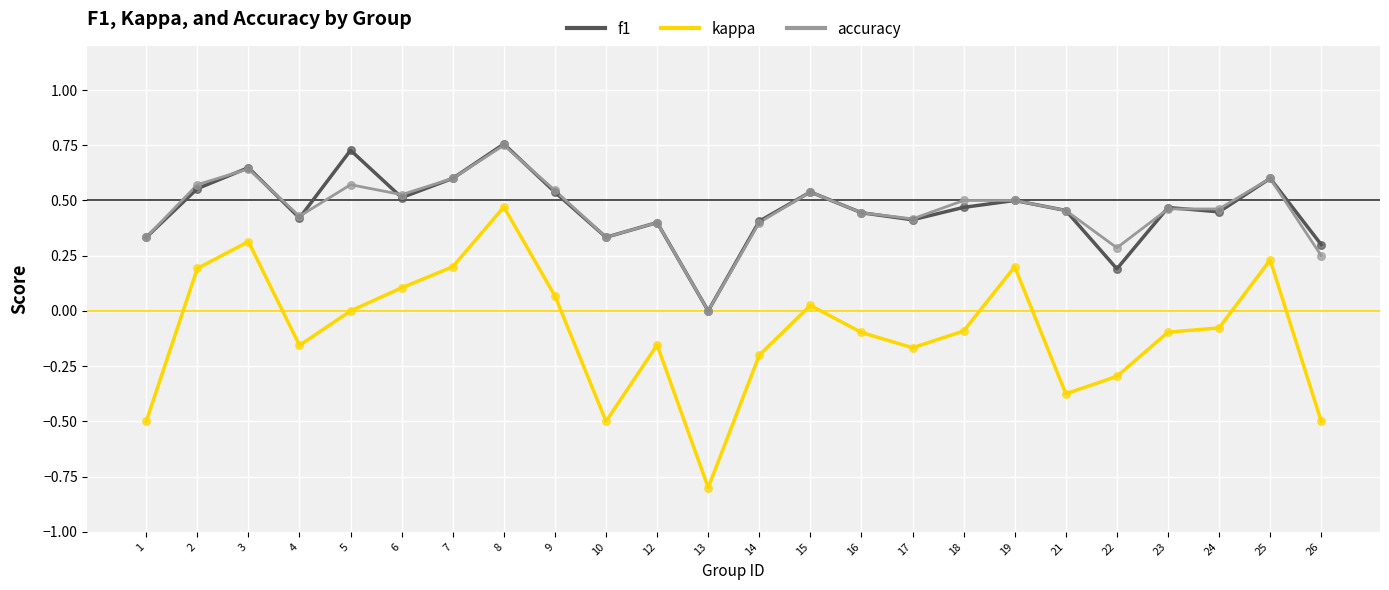

Between 14 and 25, which series saw the biggest shift?

kappa